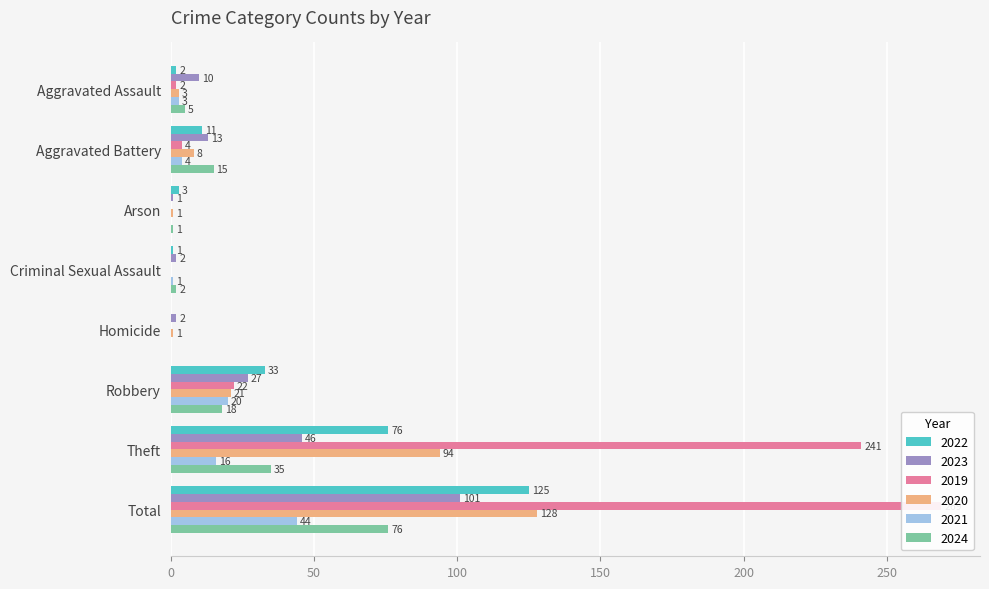

True or false: 2020 has a value of 2 at Homicide.

False